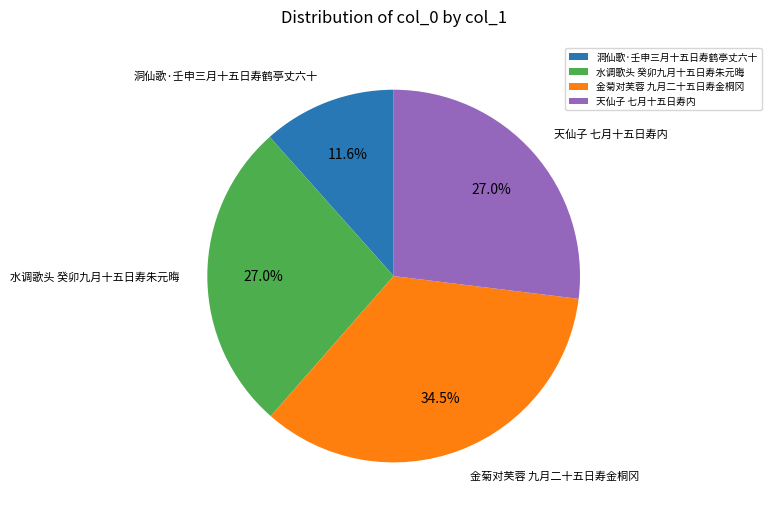

Is 洞仙歌·壬申三月十五日寿鹤亭丈六十 the majority of the pie?

No